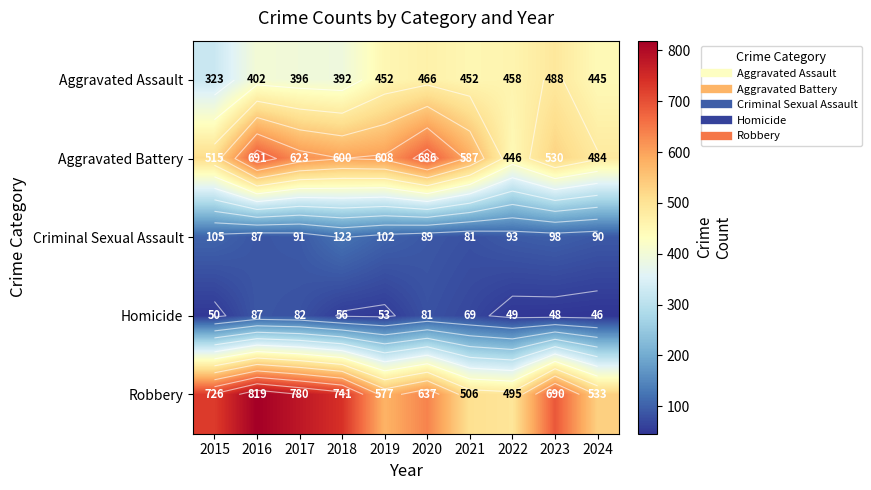

What is the difference between the Criminal Sexual Assault values at 2019 and 2024?

12